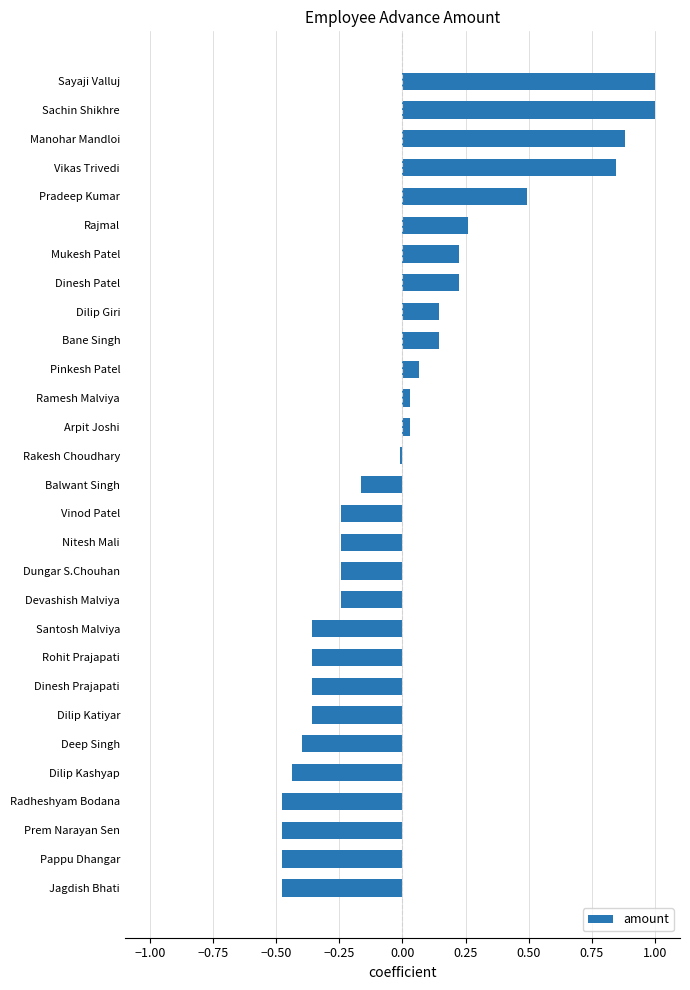

What is the maximum value shown in the chart?

1.0